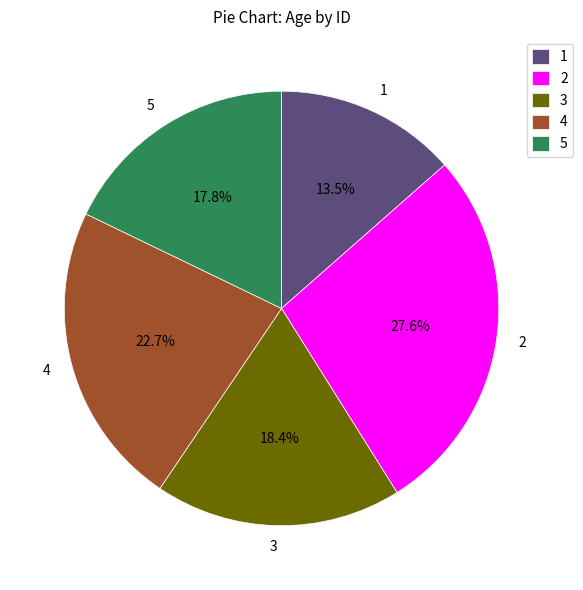

Is there a majority slice in this chart?

No